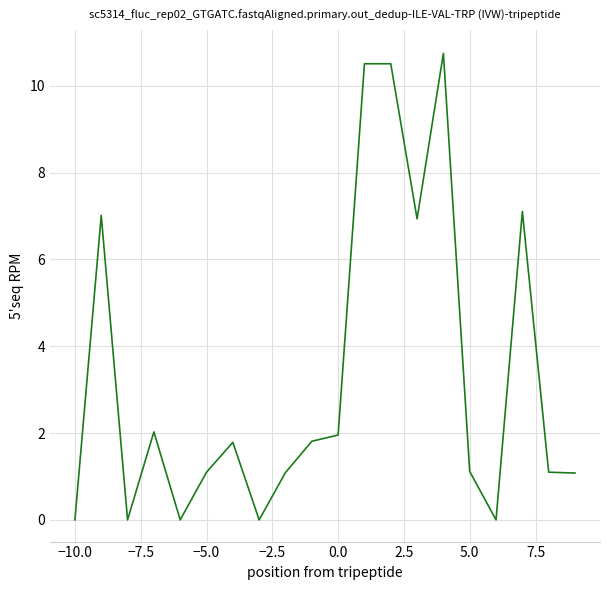

What is the greatest value displayed?

10.7